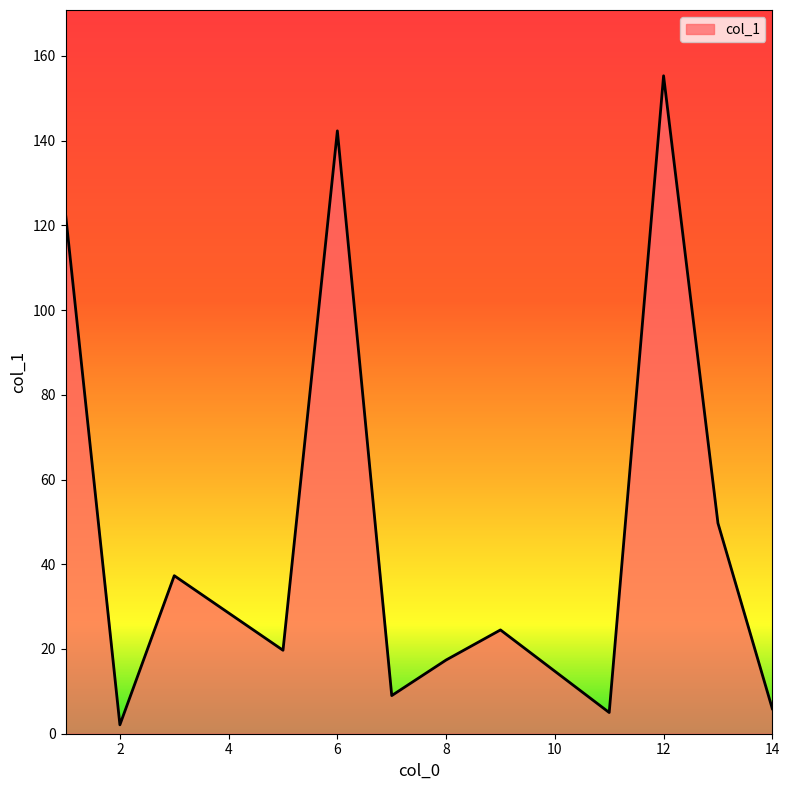

What is the greatest value displayed?

155.3